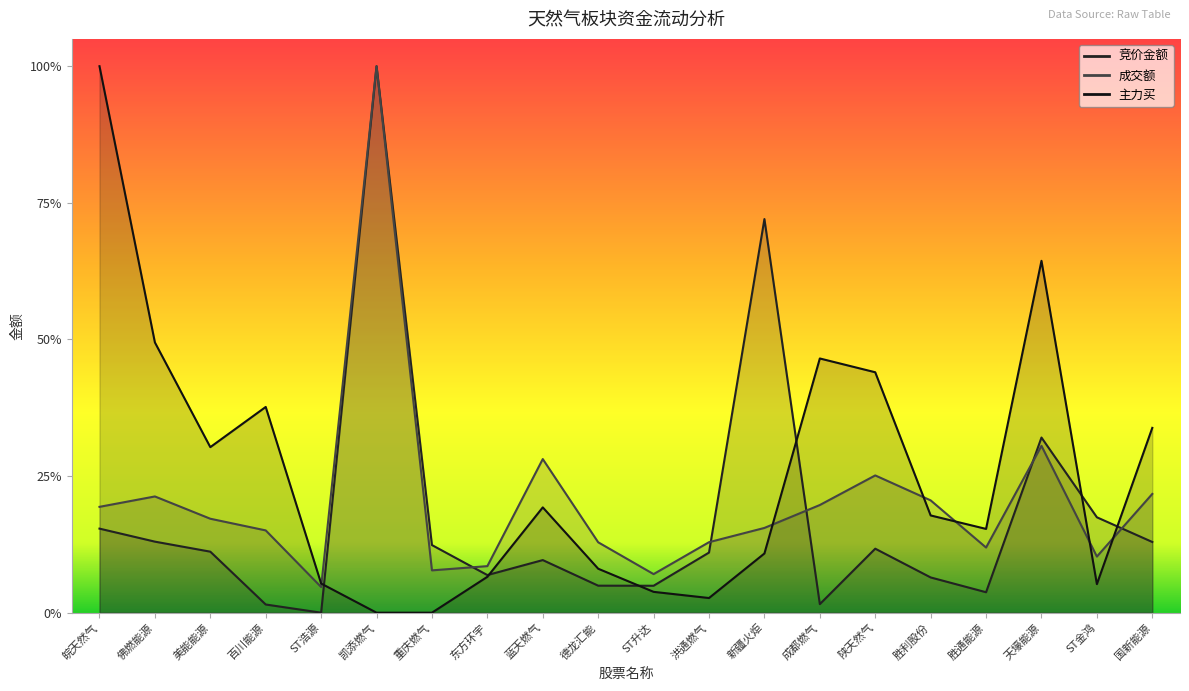

Rank the series by their maximum value, from highest to lowest.

竞价金额, 成交额, 主力买